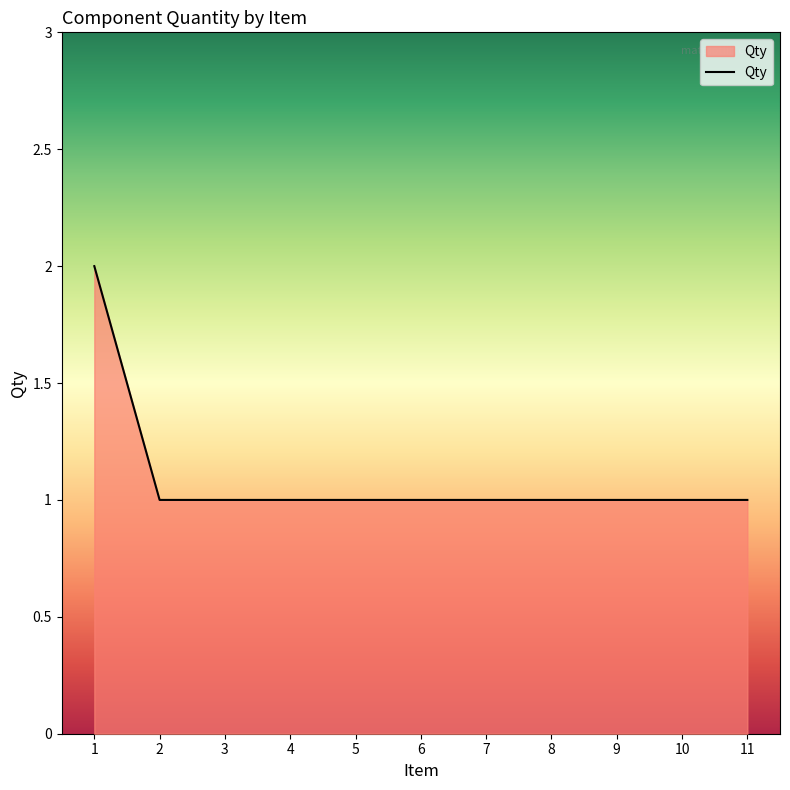

Does the chart display data point markers on the line(s)?

No